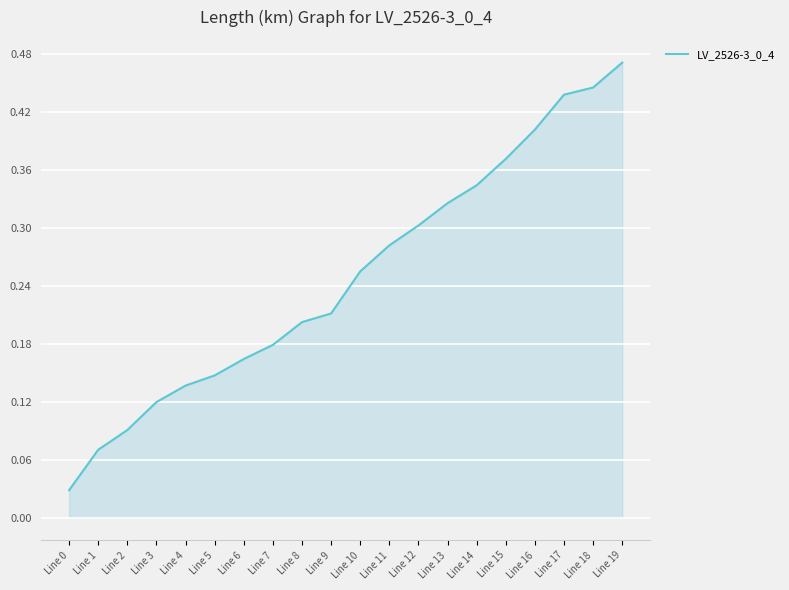

The chart shows a value of 0.2 at Line 6. True or false?

True